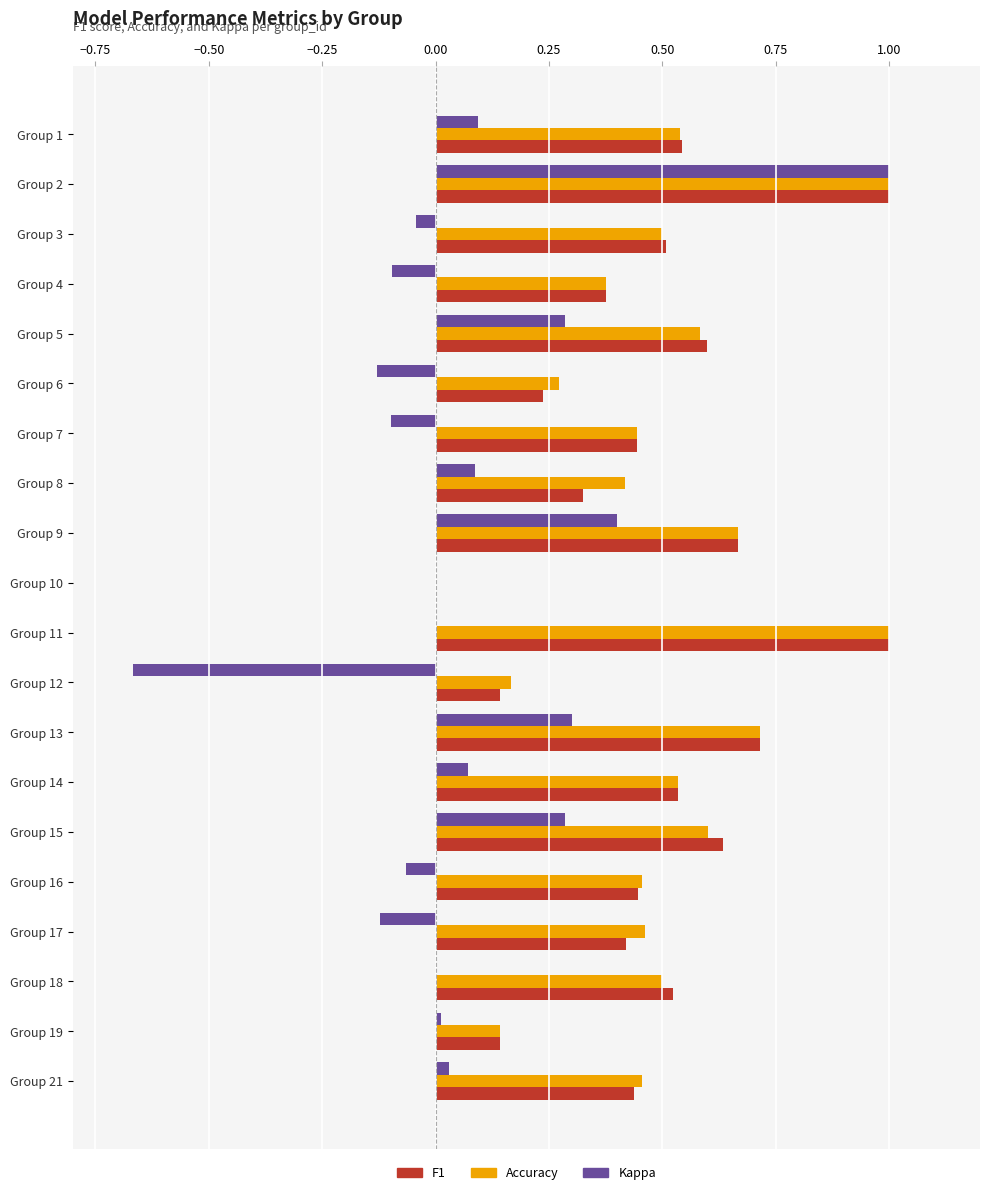

Which series changed the most between Group 2 and Group 11?

Kappa